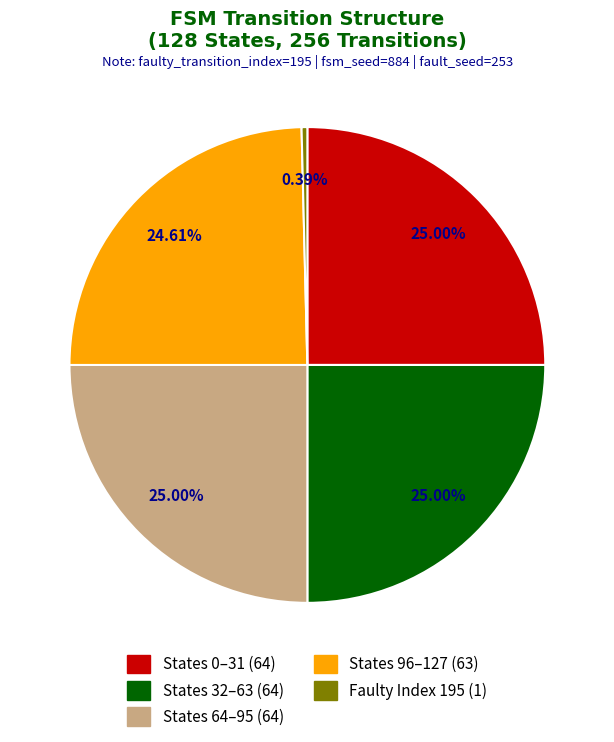

Is there a majority slice in this chart?

No